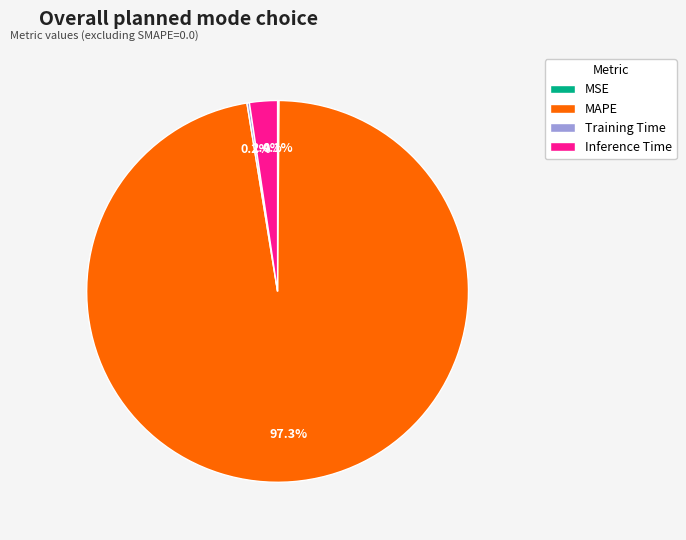

What portion of the pie excludes Inference Time?

97.6%